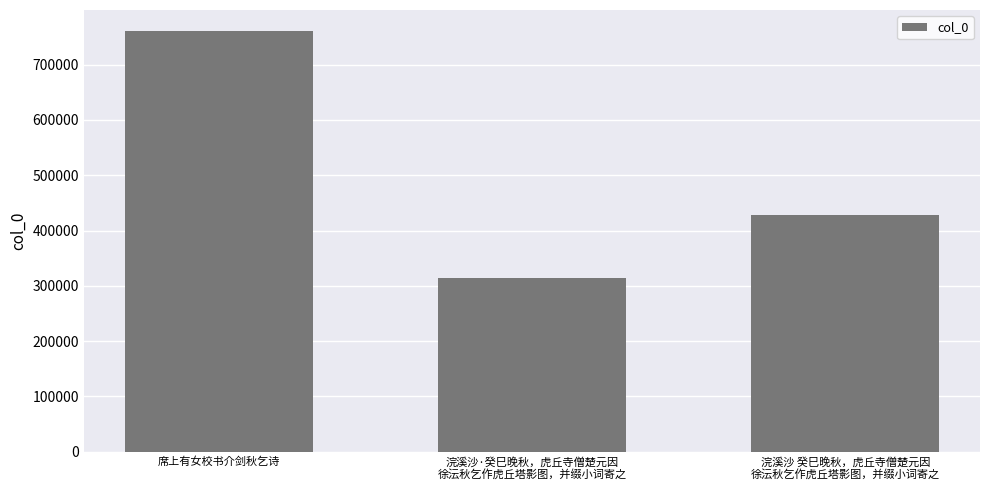

Rank the categories by value from lowest to highest.

浣溪沙·癸巳晚秋，虎丘寺僧楚元因
徐沄秋乞作虎丘塔影图，并缀小词寄之, 浣溪沙 癸巳晚秋，虎丘寺僧楚元因
徐沄秋乞作虎丘塔影图，并缀小词寄之, 席上有女校书介剑秋乞诗